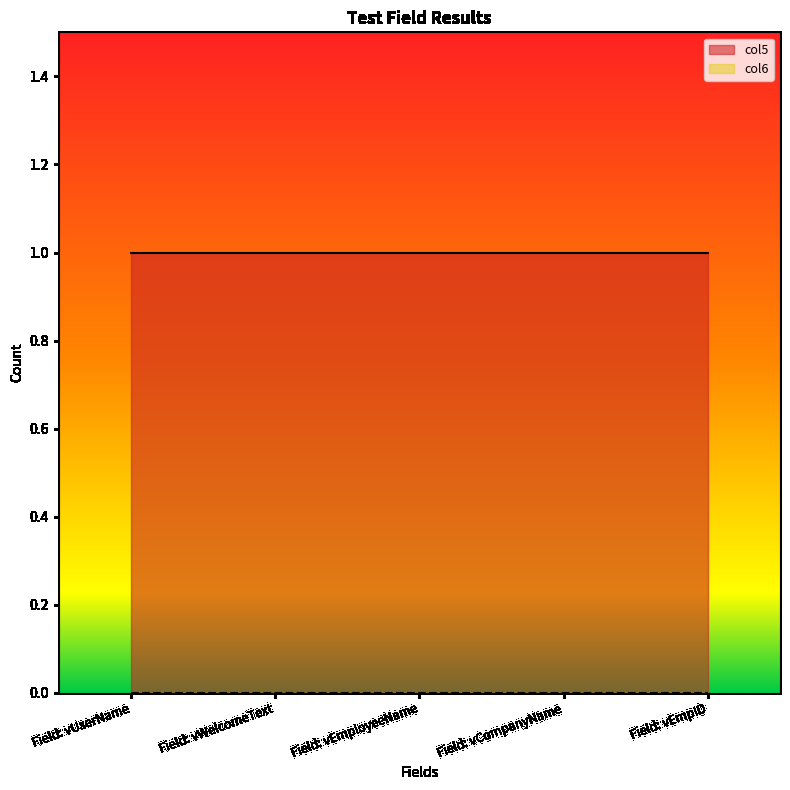

The value of col6 at Field: vEmpID is 0. True or false?

True